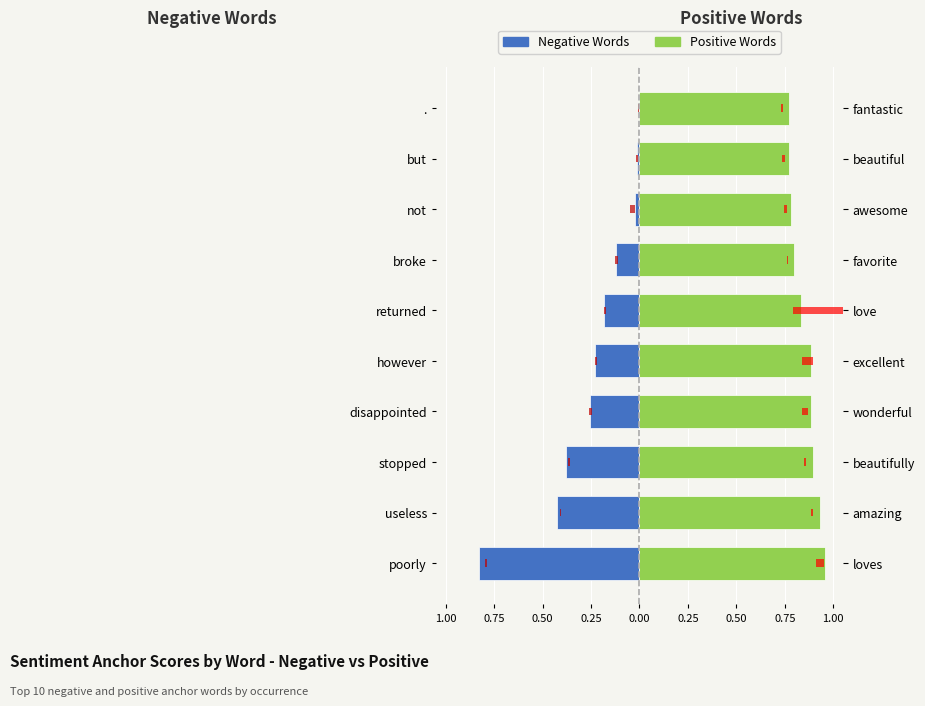

Reading right to left, list all the values displayed in this chart.

Negative Words: -0.0	-0.0	-0.0	-0.1	-0.2	-0.2	-0.3	-0.4	-0.4	-0.8
Positive Words: 0.8	0.8	0.8	0.8	0.8	0.9	0.9	0.9	0.9	1.0
Neg Occurrences (scaled): -0.0	-0.0	-0.0	-0.0	-0.0	-0.0	-0.0	-0.0	-0.0	-0.0
Pos Occurrences (scaled): 0.0	0.0	0.0	0.0	0.3	0.1	0.0	0.0	0.0	0.0